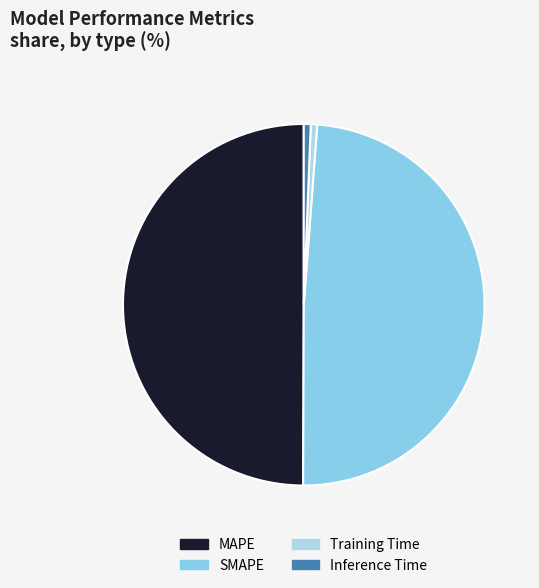

Is it true that Inference Time is 11% of the pie?

False